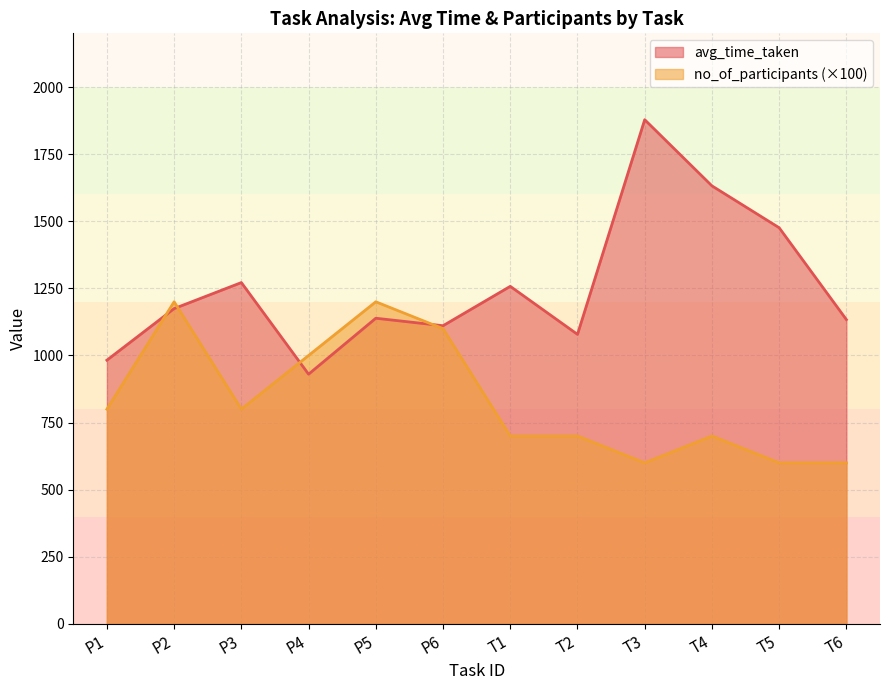

In avg_time_taken, how many points are lower than both neighbors (excluding endpoints)?

3